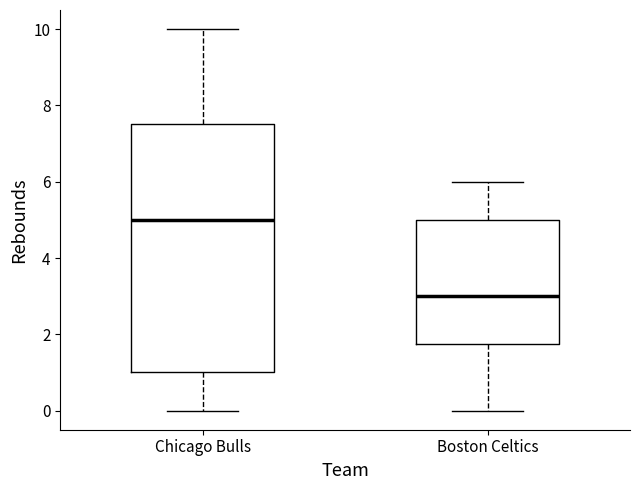

Where is the upper edge of the box for Chicago Bulls on the y-axis? The values are not printed on the chart, so give them approximately, as read against the axis.

7.6